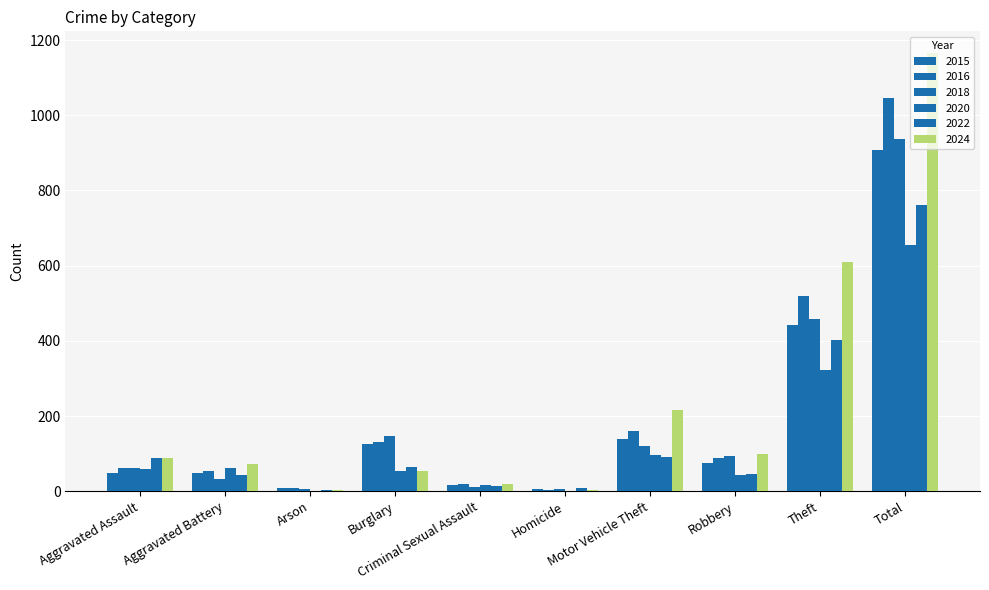

How many groups of bars are there?

10